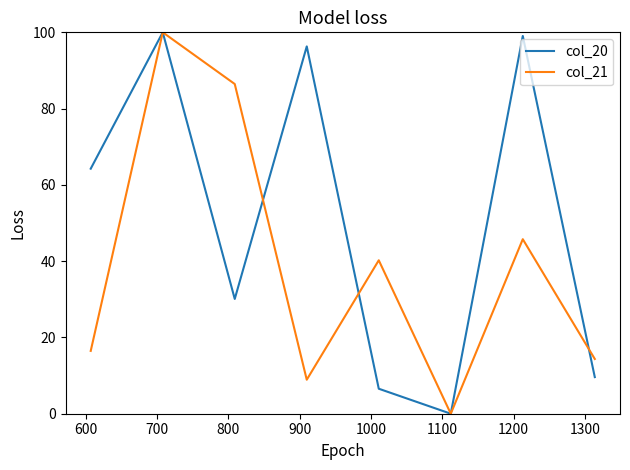

How many values in the col_20 series exceed 64?

4